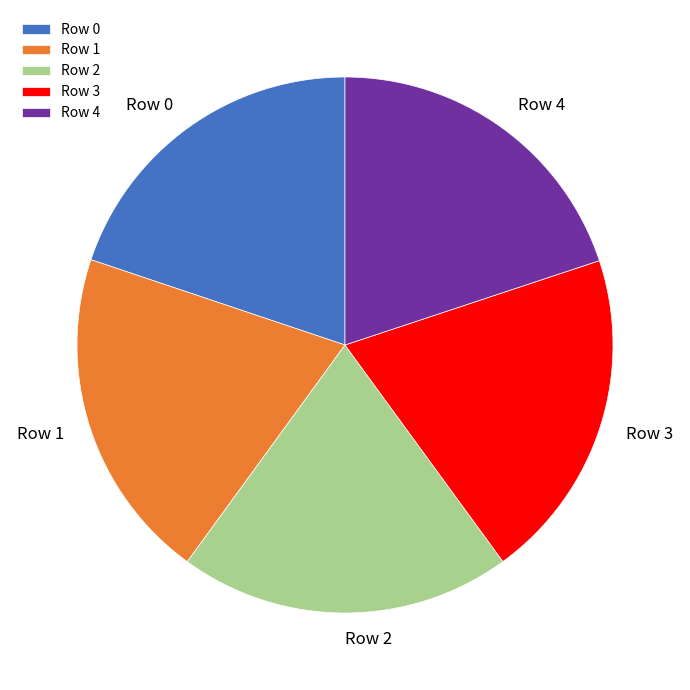

Count the number of slices in the pie.

5